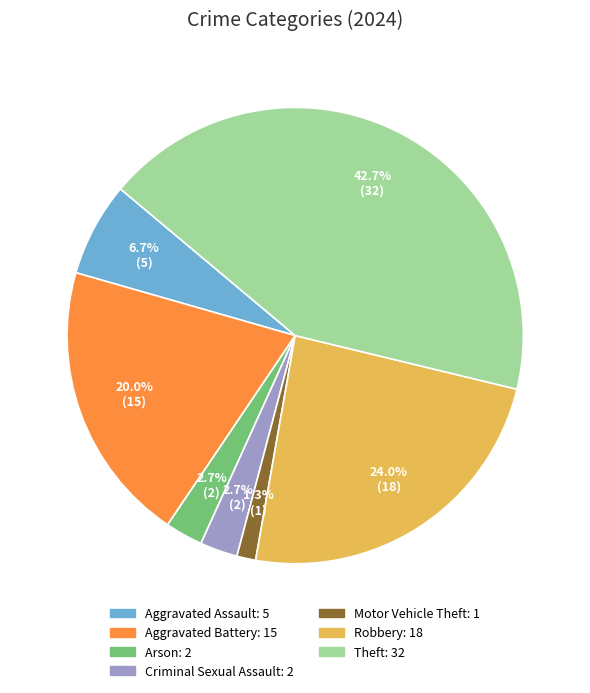

Is there a majority slice in this chart?

No